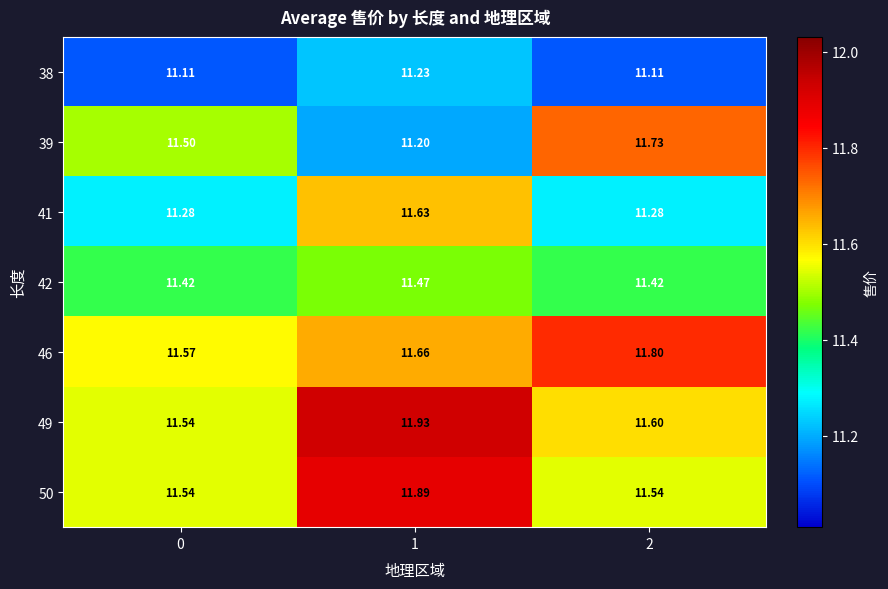

Is the value of 50 at 0 greater than the value of 42 at 2?

Yes